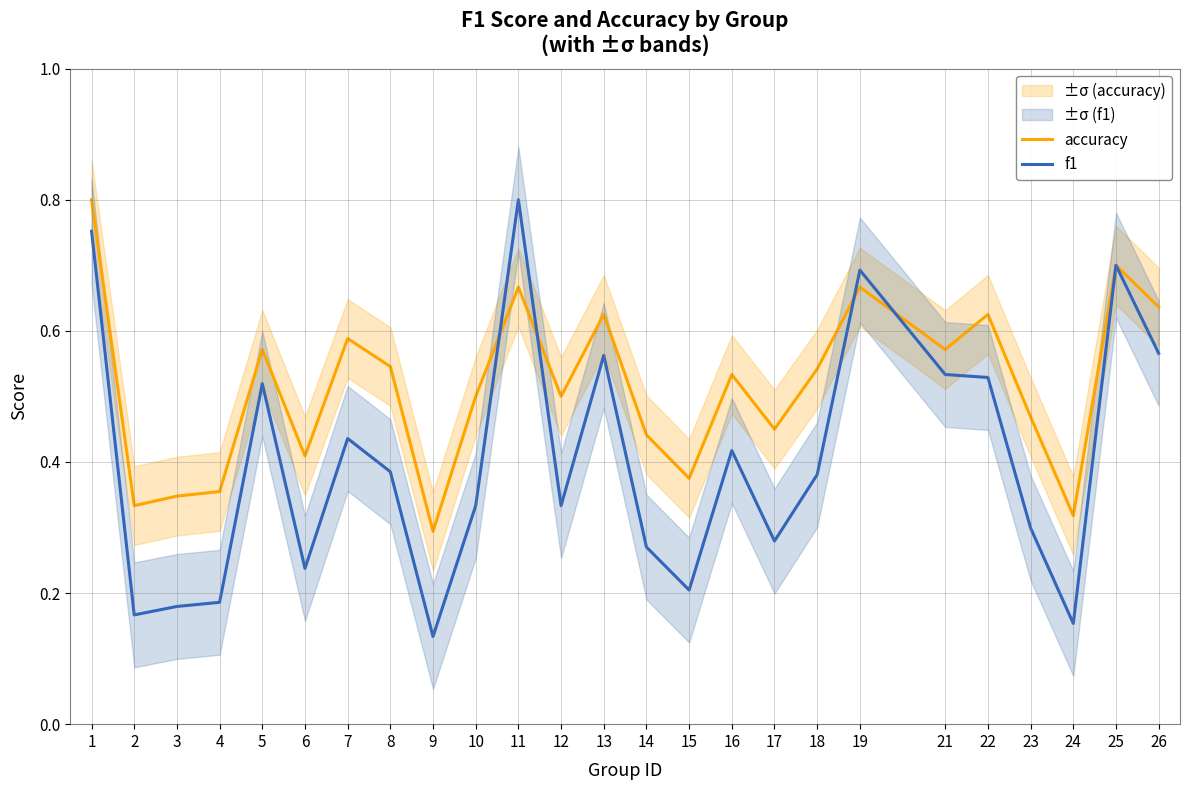

What is the maximum value shown in the chart?

0.8